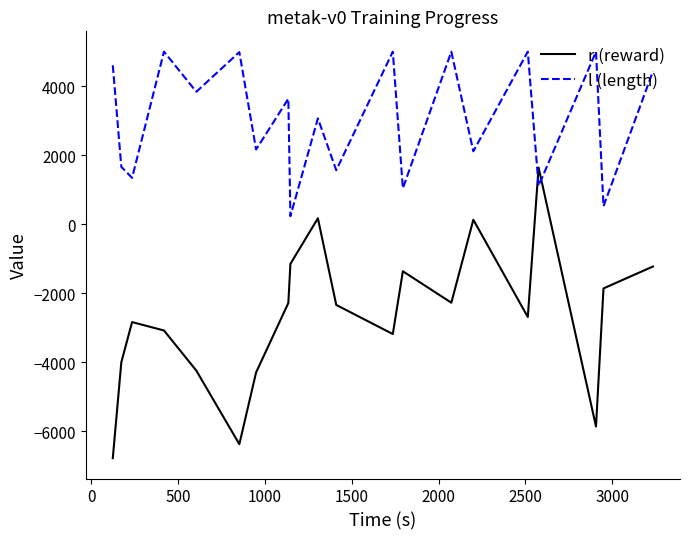

How many values in the r (reward) series are below -2336?

11